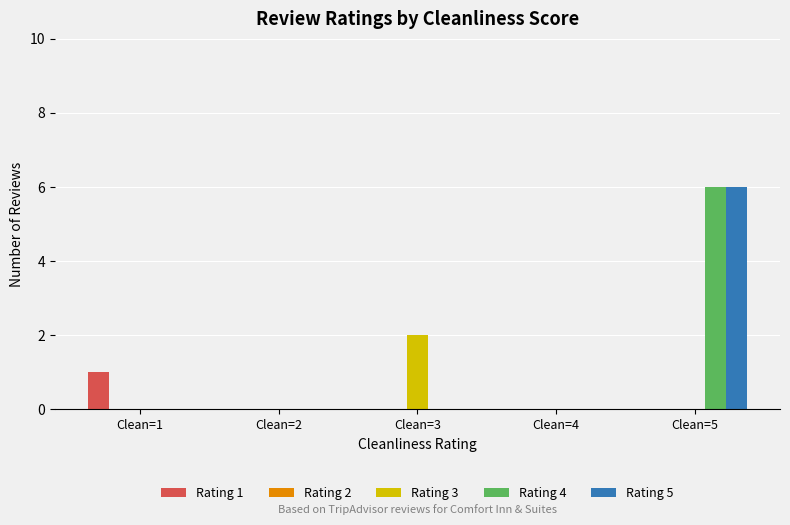

Is the value of Rating 4 at Clean=4 greater than the value of Rating 5 at Clean=5?

No